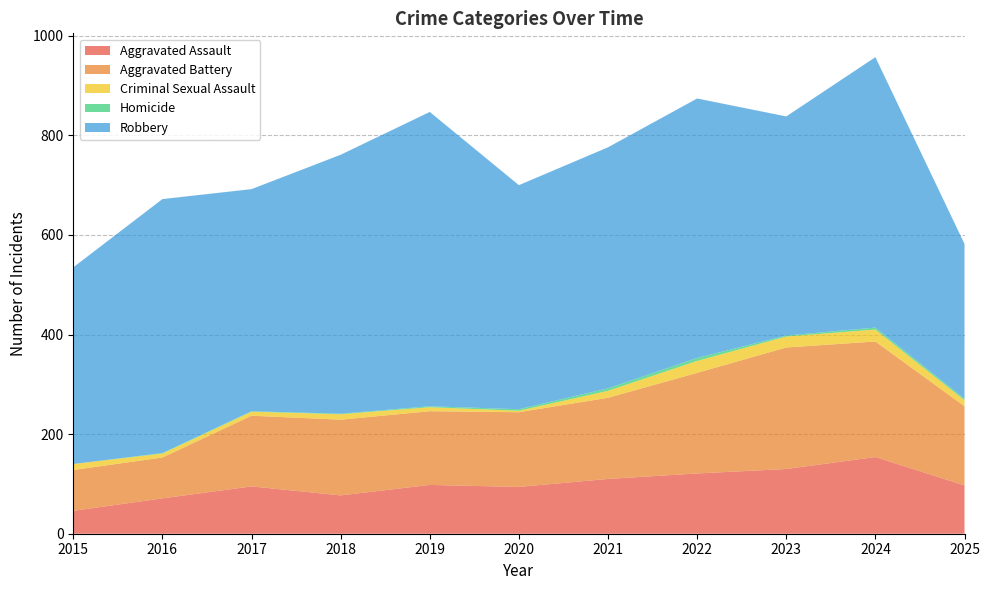

Reading left to right, list all the values displayed in this chart.

Aggravated Assault: 46	71	95	77	98	94	110	121	130	154	97
Aggravated Battery: 82	82	142	152	148	150	163	202	244	232	159
Criminal Sexual Assault: 12	8	8	11	8	3	14	24	22	24	12
Homicide: 0	1	1	1	2	3	5	6	2	4	3
Robbery: 395	510	446	520	591	450	484	521	440	543	311